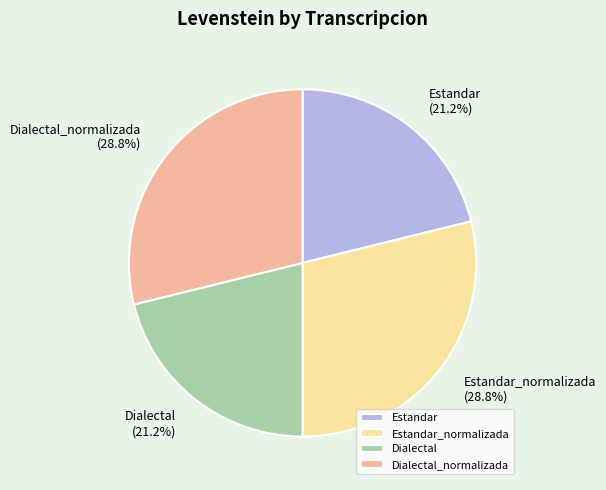

How many slices are in this pie chart?

4